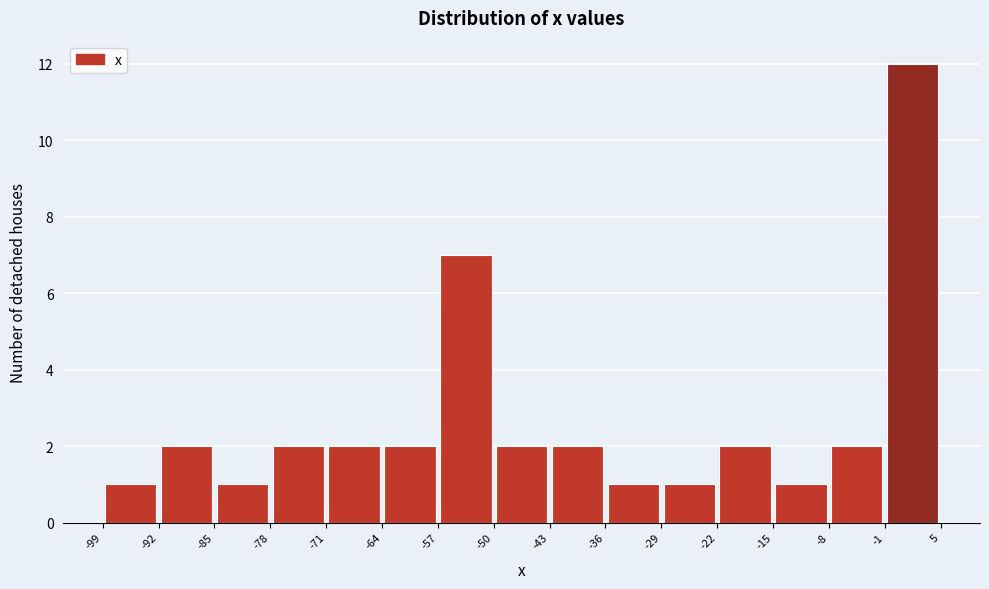

What is the height of the bar covering -71 to -64 on the x-axis? The values are not printed on the chart, so give them approximately, as read against the axis.

2